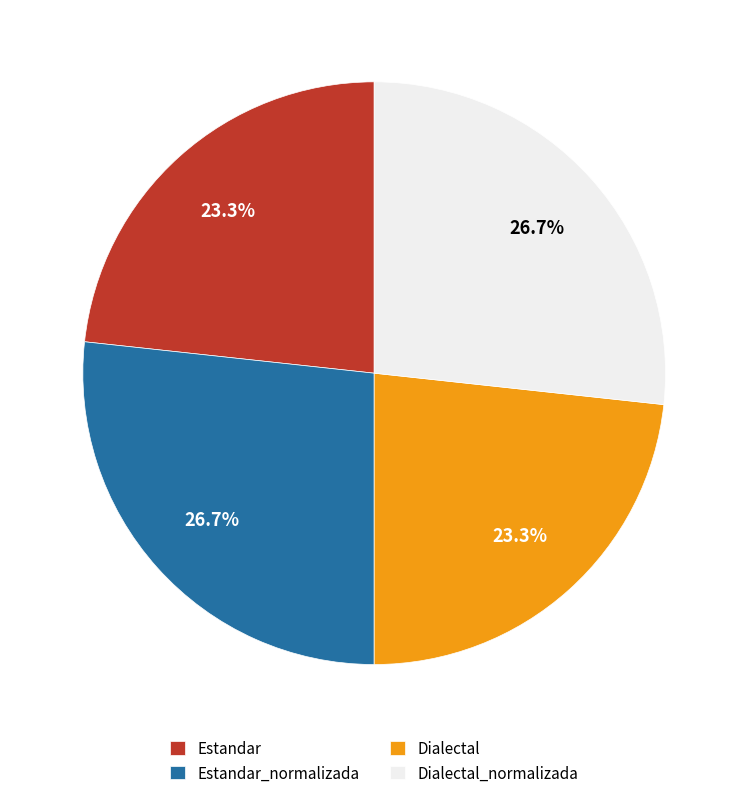

What percentage do Dialectal and Estandar_normalizada together represent?

50.0%